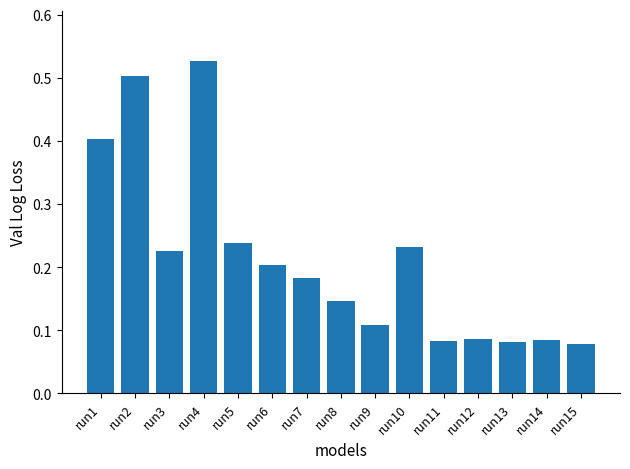

What is the difference between the maximum and second lowest values?

0.4